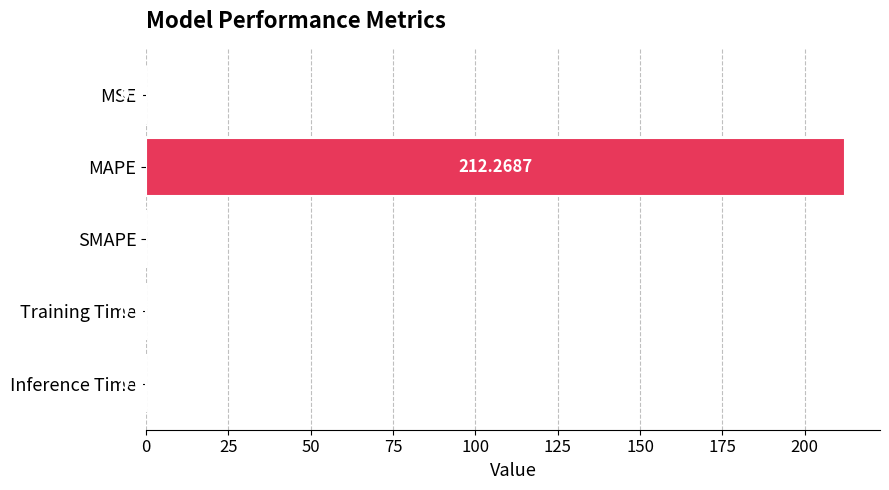

What is the maximum value shown in the chart?

212.3